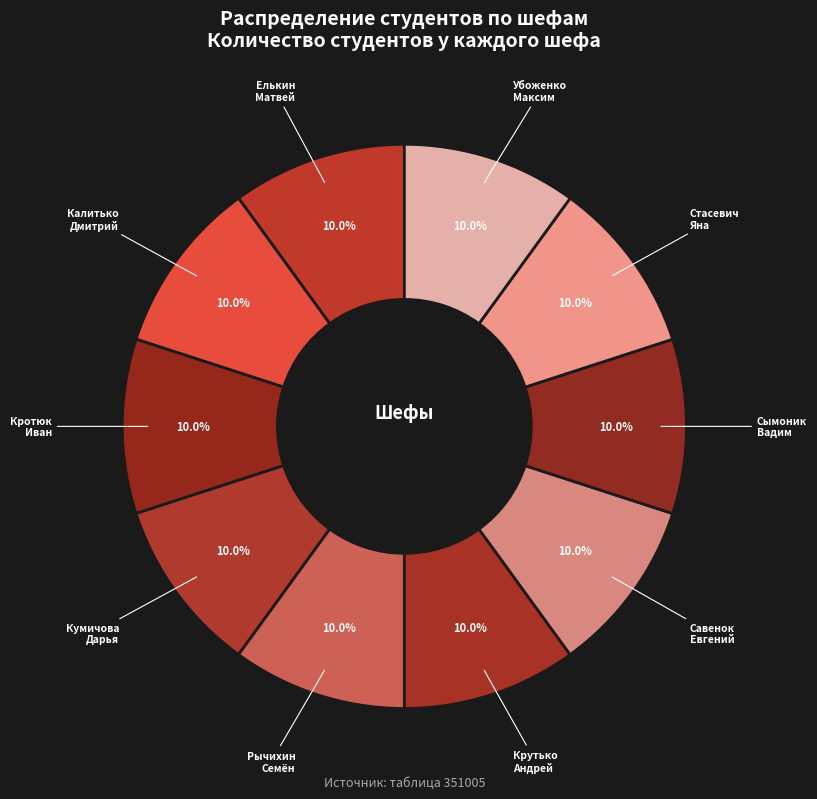

Approximately how many times larger is the value at Савенок Евгений compared to Убоженко Максим?

1.0